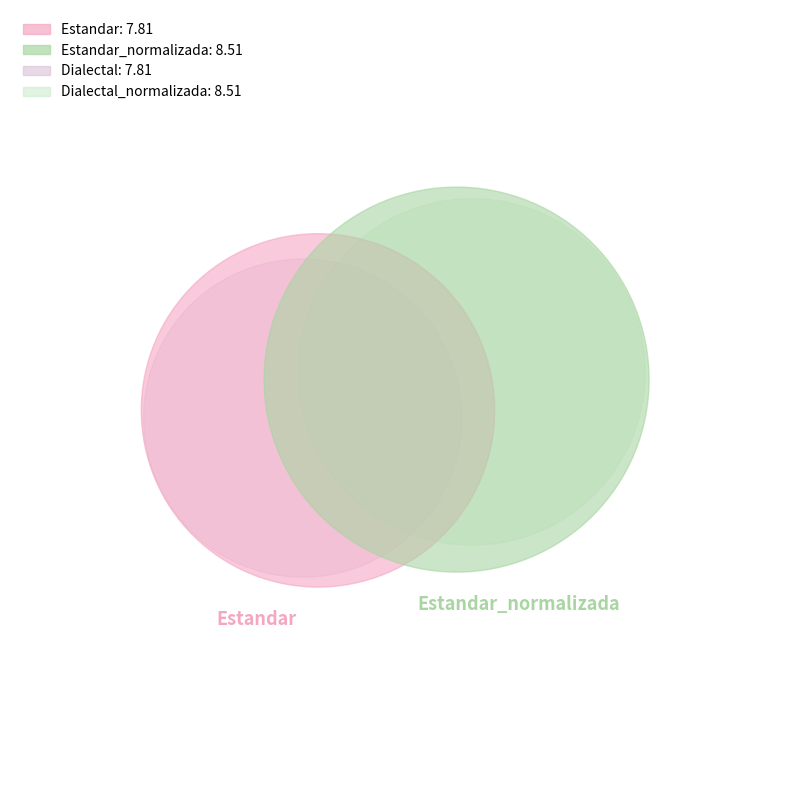

How many segments does this pie chart have?

4